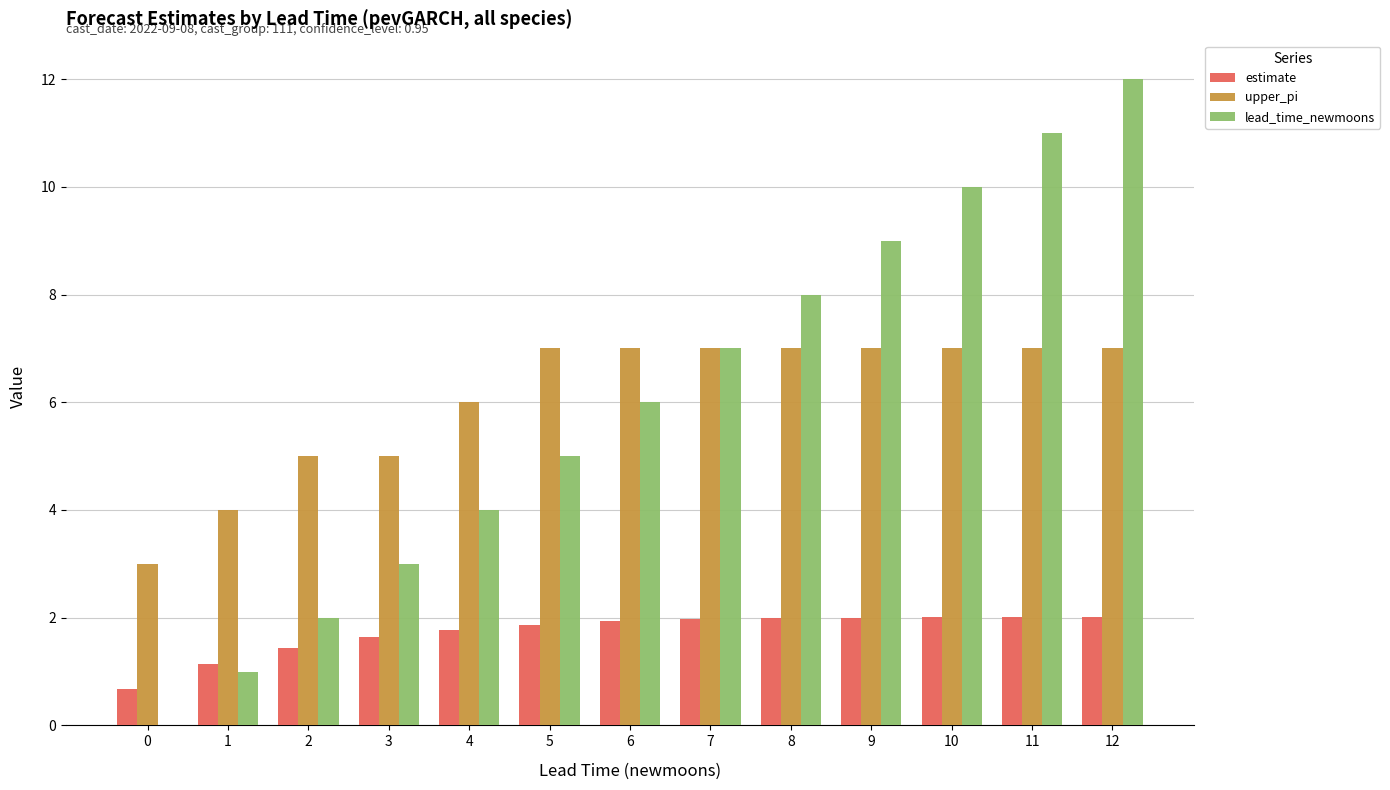

At which category is the sum across all series the highest?

12